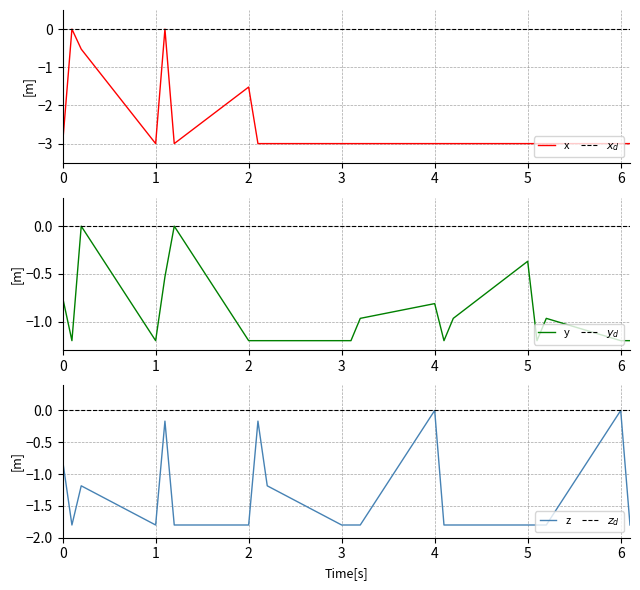

Reading left to right, what are all the values shown in this chart?

x_signal: -3.0	0.0	-0.5	-3.0	0.0	-3.0	-1.5	-3.0	-3.0	-3.0	-3.0	-3.0	-3.0	-3.0	-3.0	-3.0	-3.0	-3.0	-3.0	-3.0
y_signal: -0.7	-1.2	0.0	-1.2	-0.5	0.0	-1.2	-1.2	-1.2	-1.2	-1.2	-1.0	-0.8	-1.2	-1.0	-0.4	-1.2	-1.0	-1.2	-1.2
z_signal: -0.8	-1.8	-1.2	-1.8	-0.2	-1.8	-1.8	-0.2	-1.2	-1.8	-1.8	-1.8	0.0	-1.8	-1.8	-1.8	-1.8	-1.8	0.0	-1.8